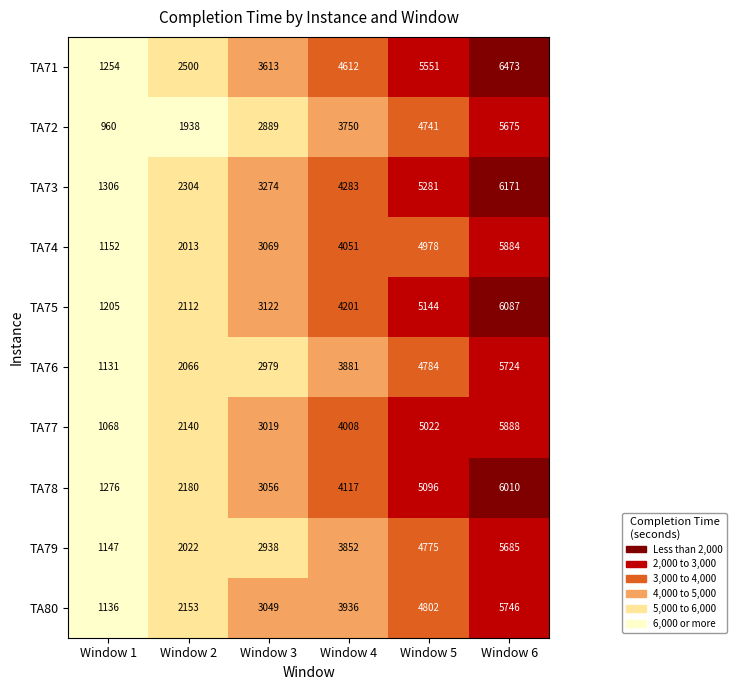

How many TA72 values are between 1938 and 4741?

4